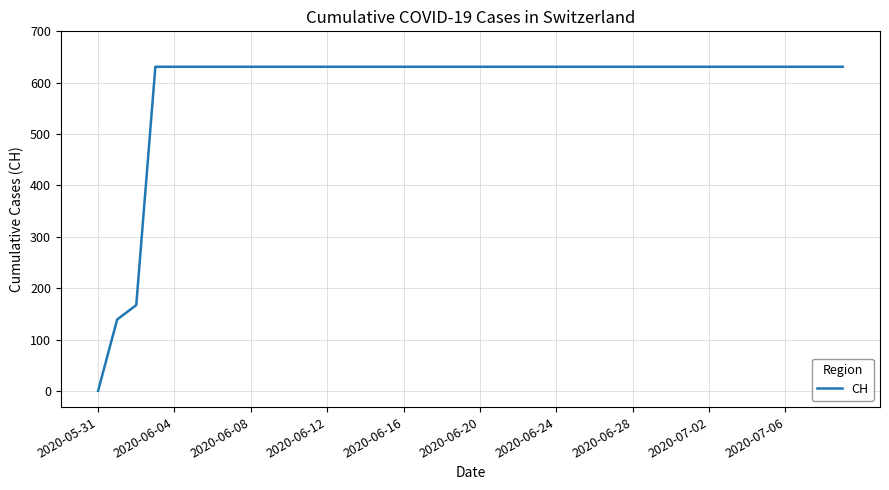

What is the maximum value shown in the chart?

631